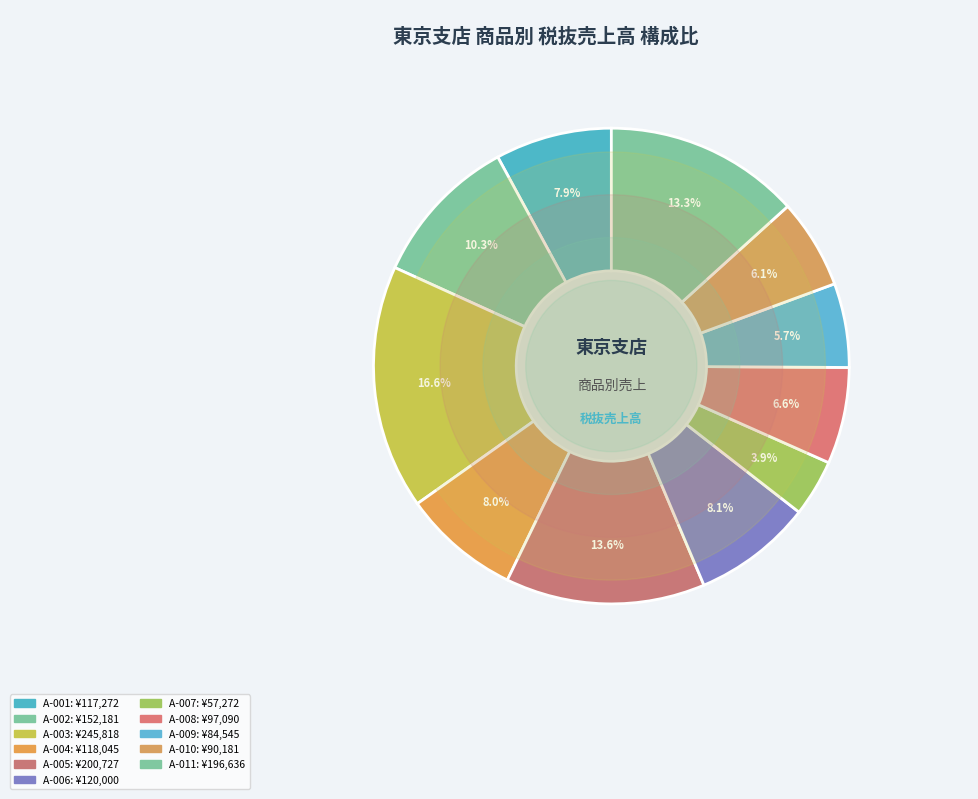

To the nearest percent, what is the combined percentage of A-002 and A-010?

16%